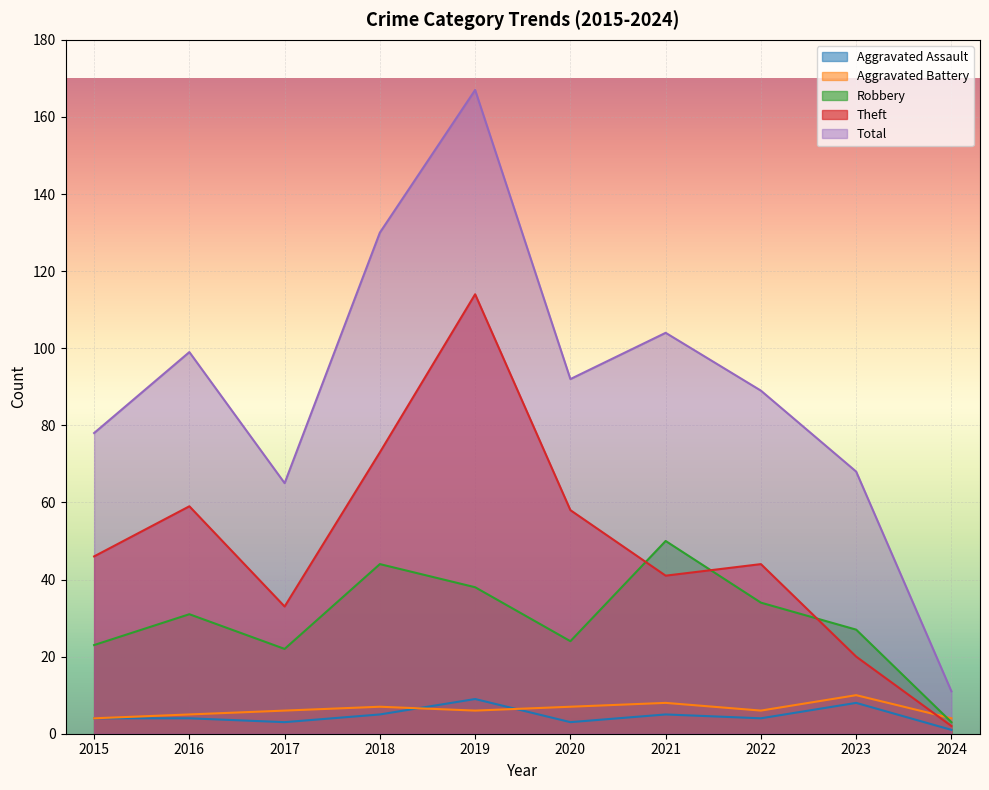

How many lines are shown in the chart?

5